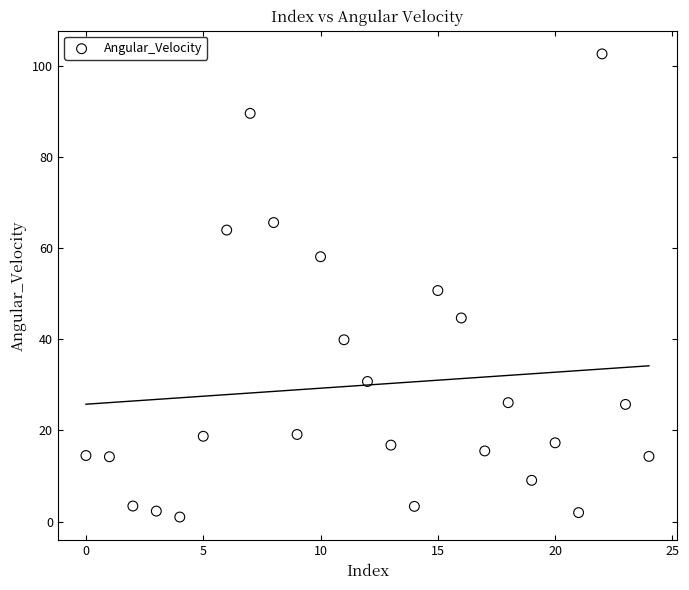

What is the range of Y values (max minus min)?

101.7